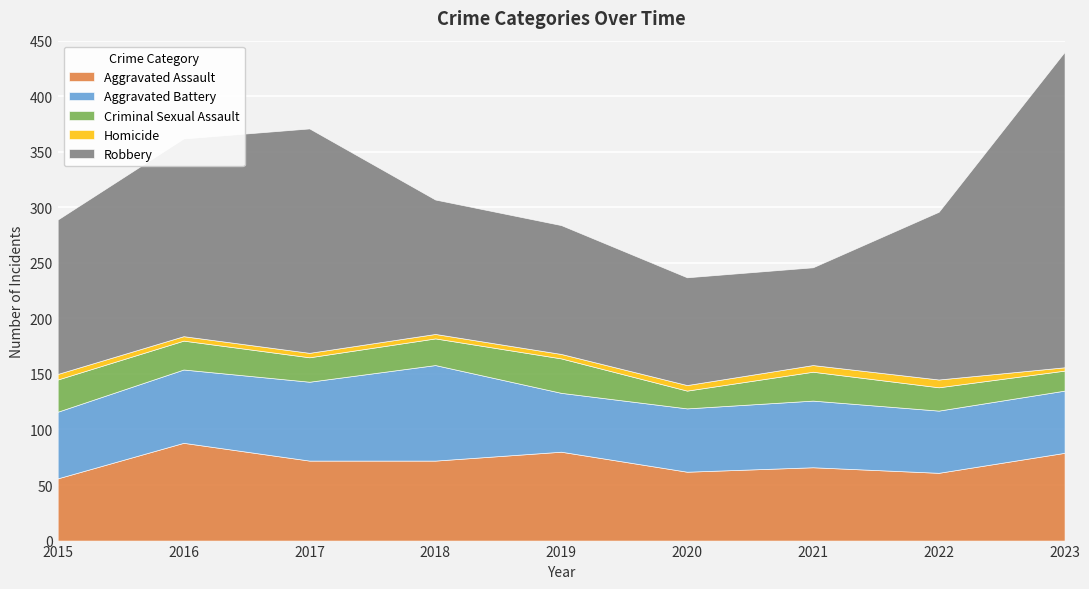

In Robbery, how many points are higher than both neighbors (excluding endpoints)?

1